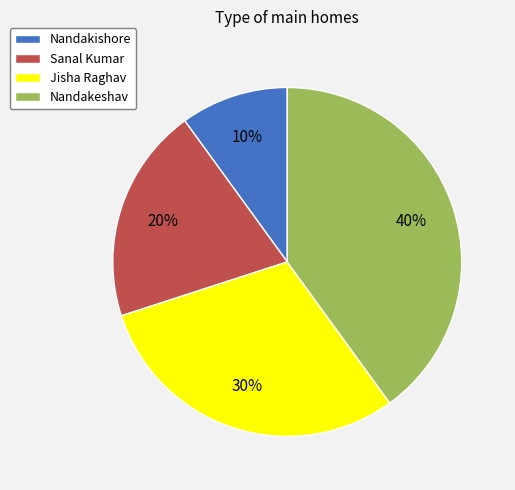

Combined, do Nandakeshav and Sanal Kumar account for over 50%?

Yes